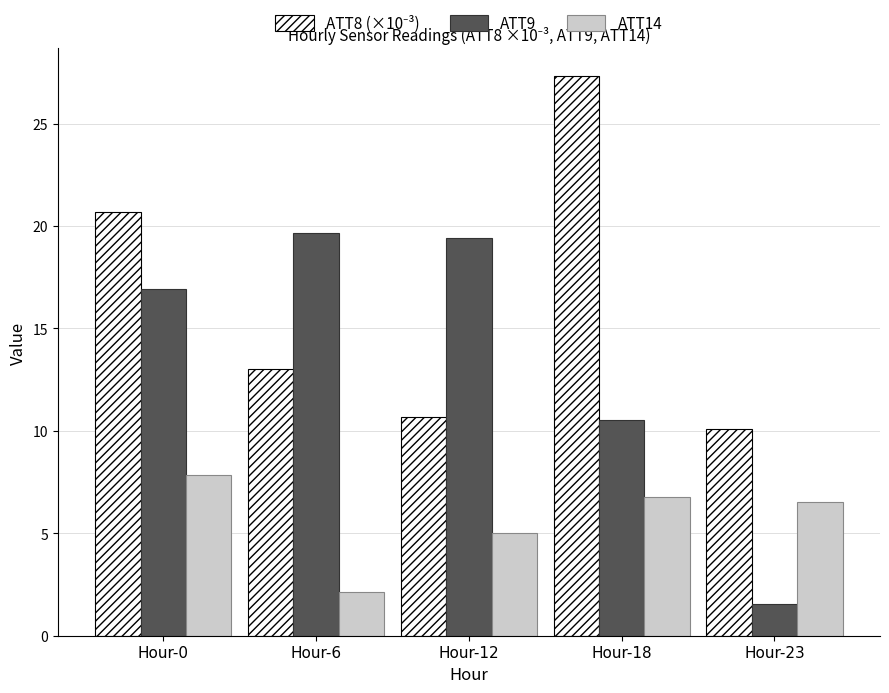

What is the total value across all series at Hour-18?

44.6